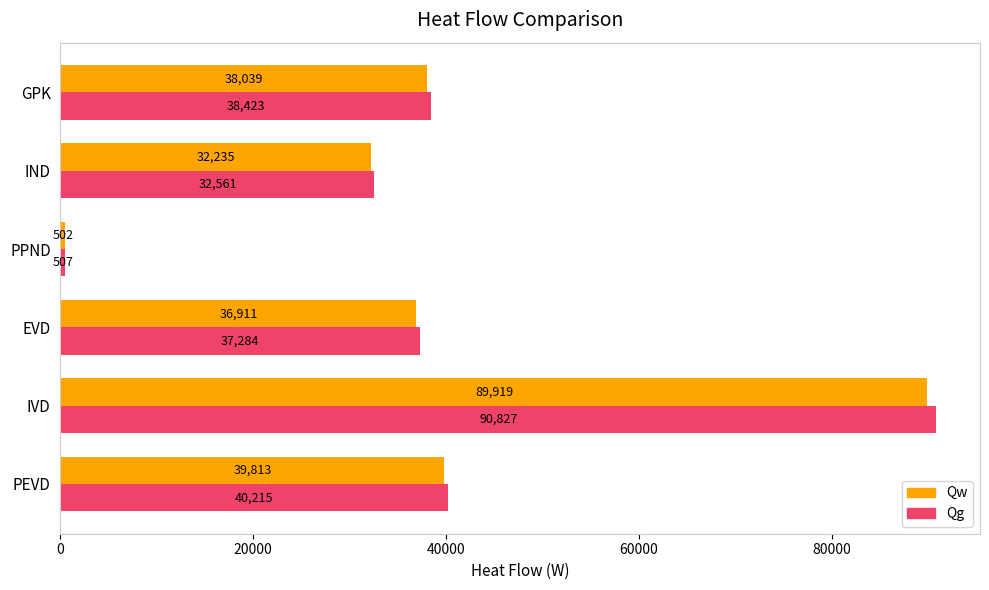

What are all the series names shown in the legend?

Qw, Qg